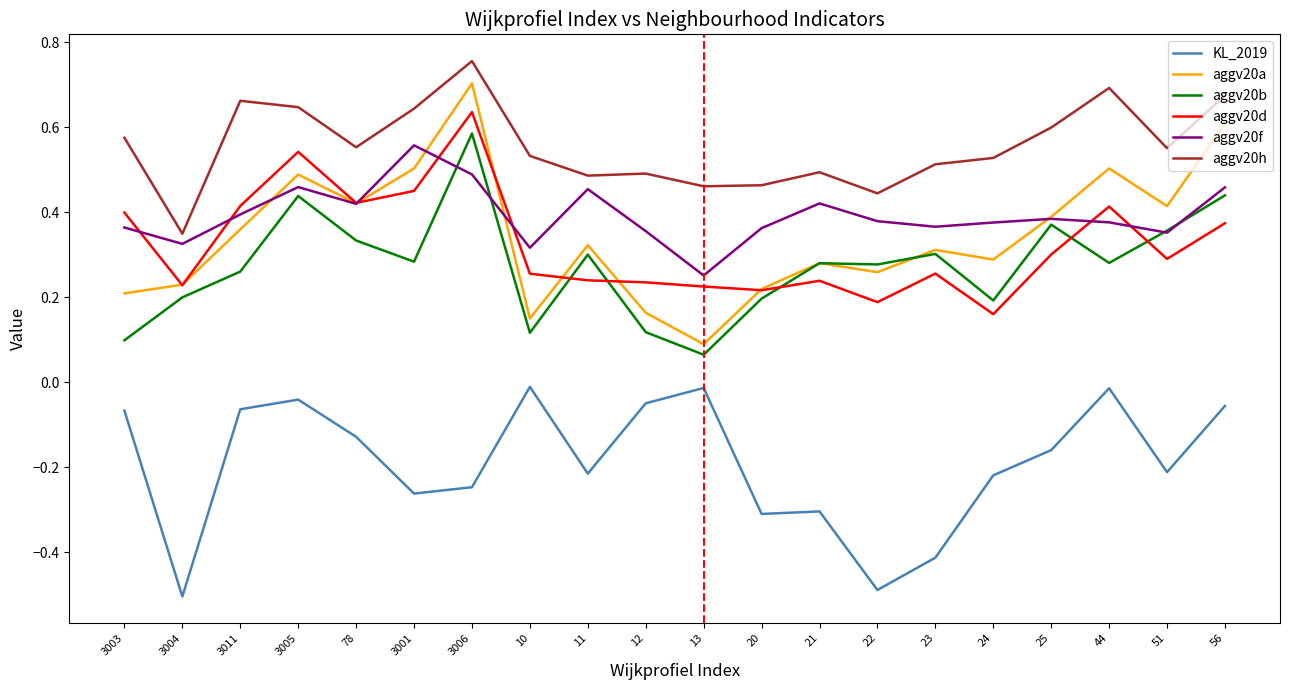

Rank the series at 24 from lowest to highest value.

KL_2019, aggv20d, aggv20b, aggv20a, aggv20f, aggv20h